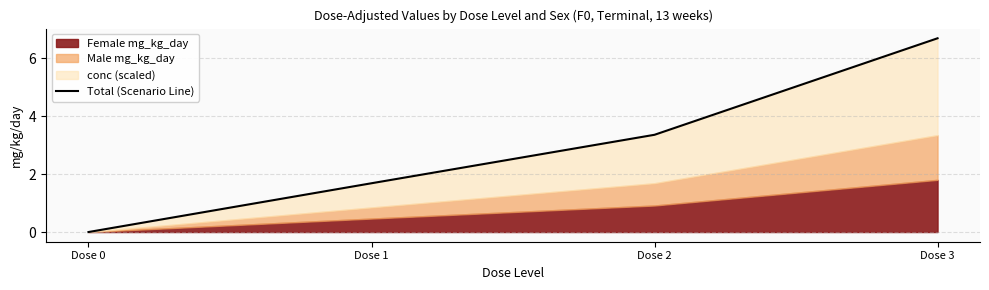

Rank the categories by value from lowest to highest.

Dose 0, Dose 1, Dose 2, Dose 3